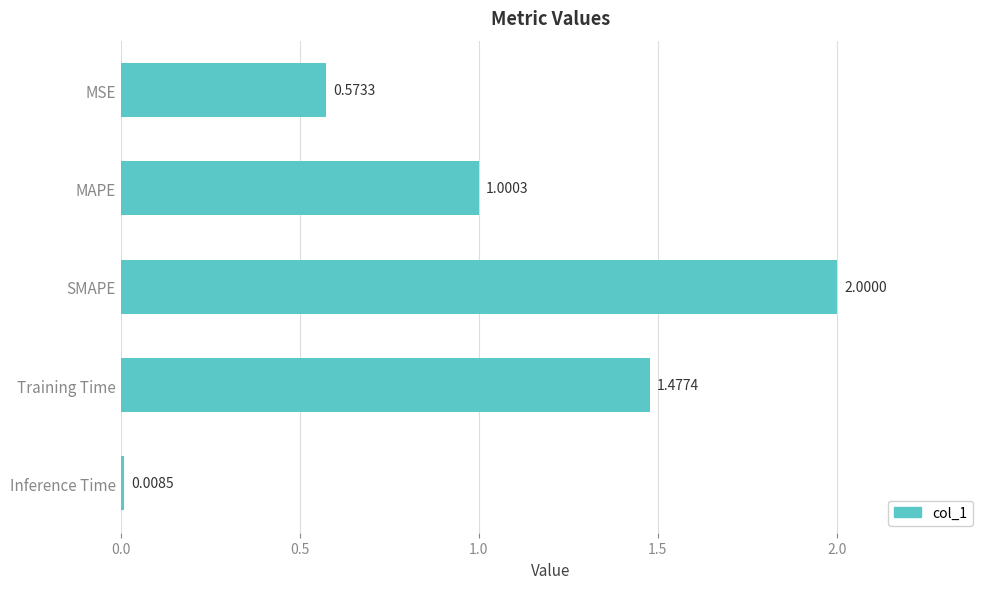

List the labels in order of value, largest first.

SMAPE, Training Time, MAPE, MSE, Inference Time